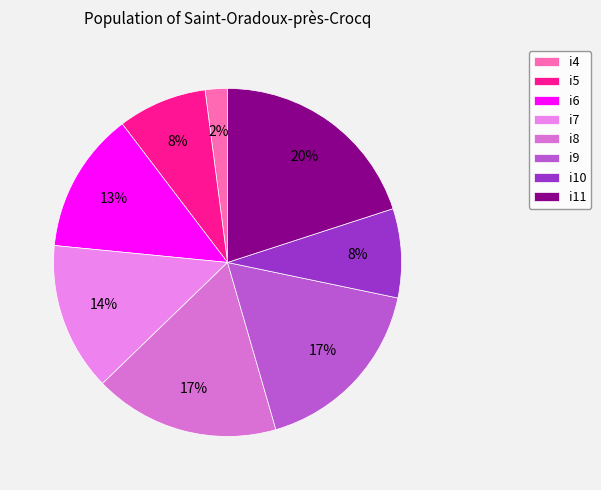

What percentage is the i5 slice, to the nearest percent?

8%